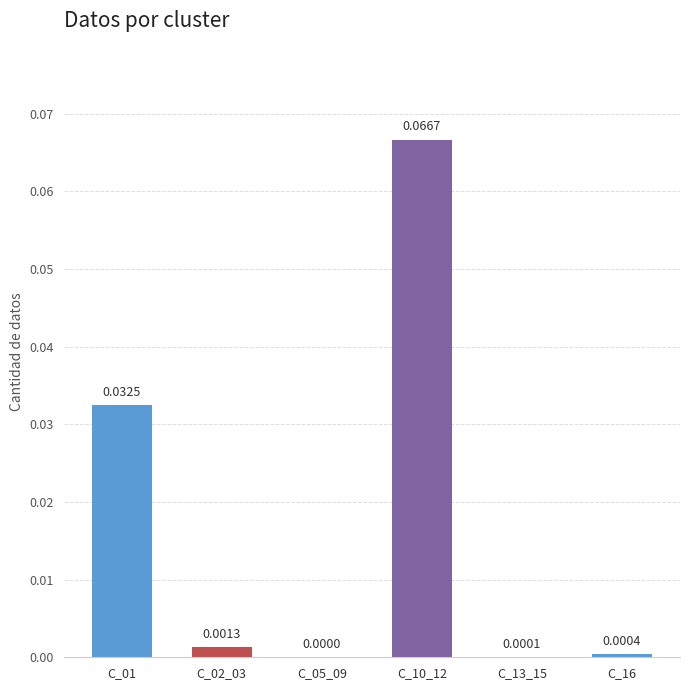

Which has a higher value, C_16 or C_01?

C_01